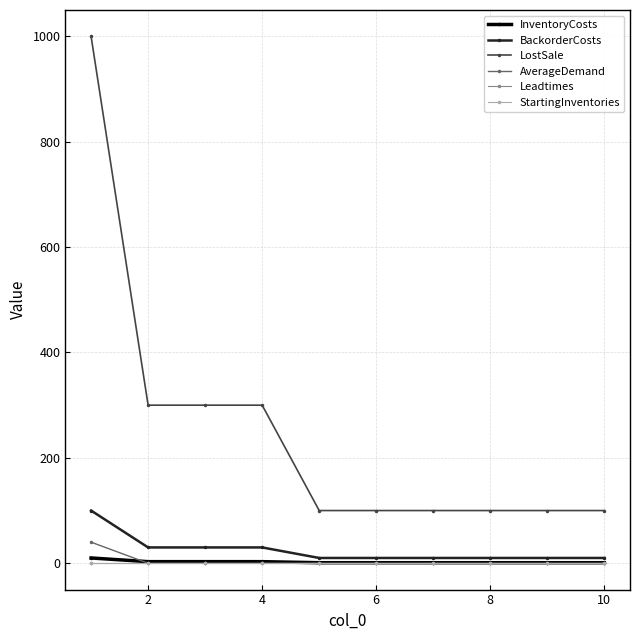

Which series has the largest range (max minus min)?

LostSale